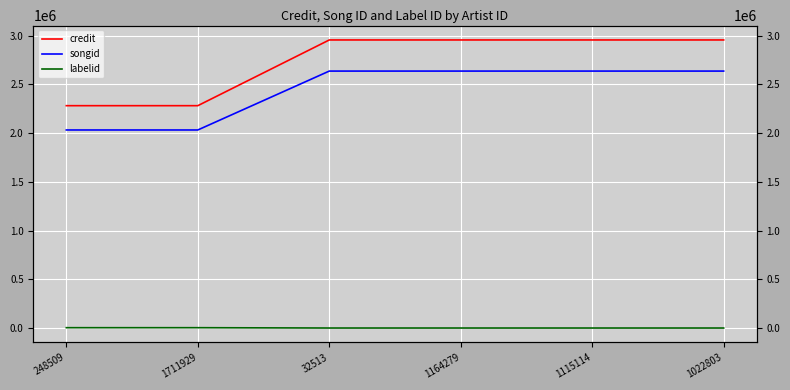

What value does the credit series have at 1022803, to the nearest 10?

2954600